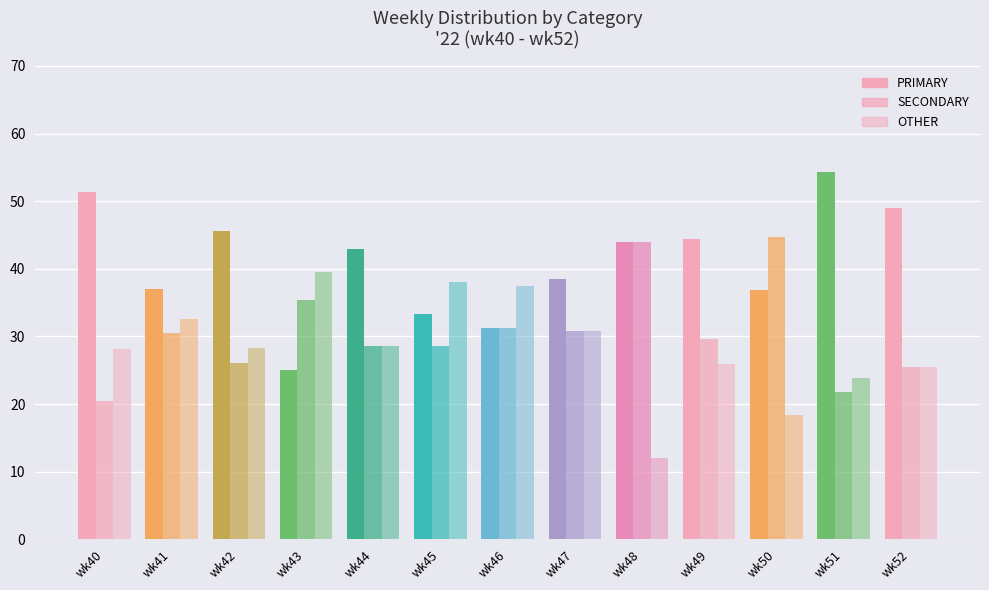

Which has a higher value, wk44 or wk42?

wk42